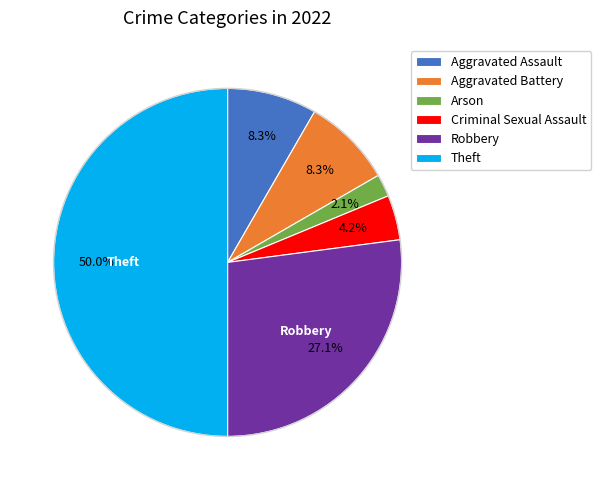

Which category has the smallest portion of the pie?

Arson